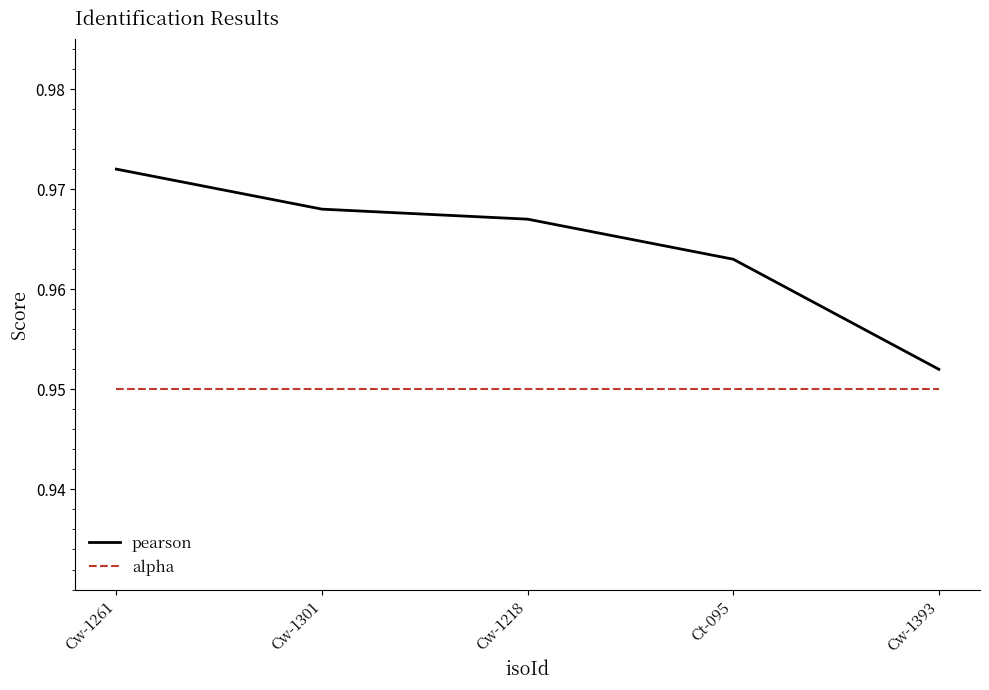

Which series has the widest spread of values?

pearson